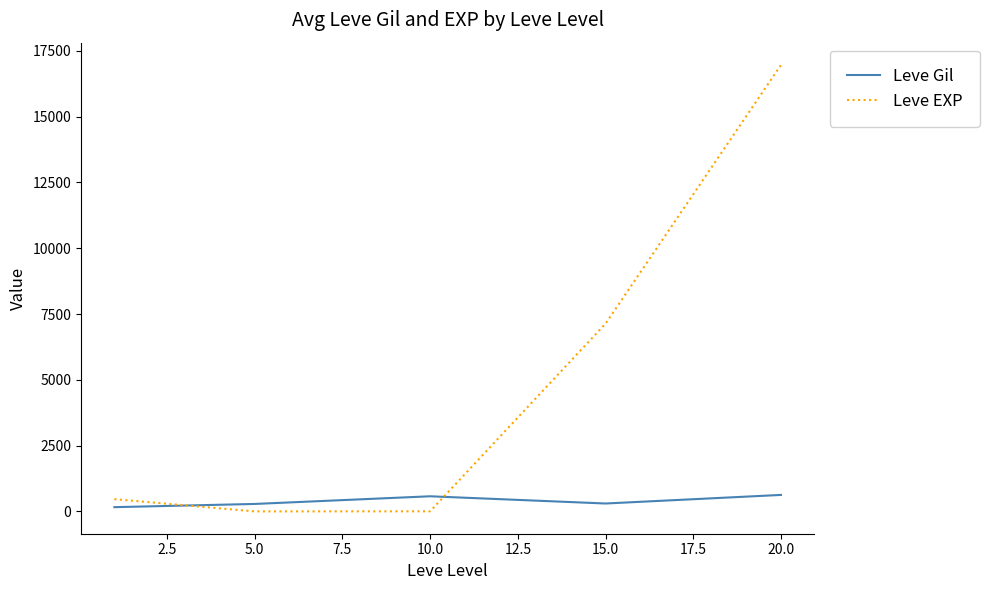

What is the difference between the maximum and second lowest values in the Leve Gil series?

342.8